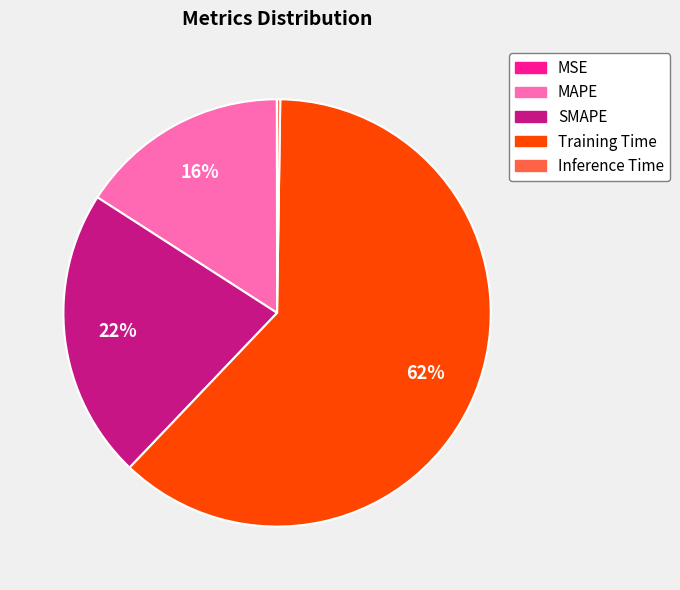

Which category has the biggest portion of the pie?

Training Time